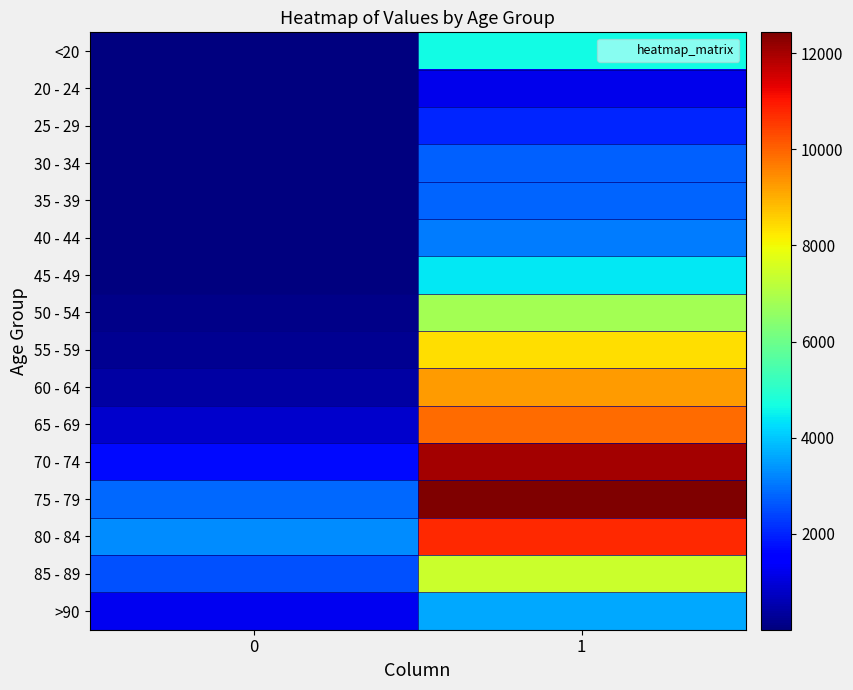

What is the spread (max minus min) of values at 1?

11243